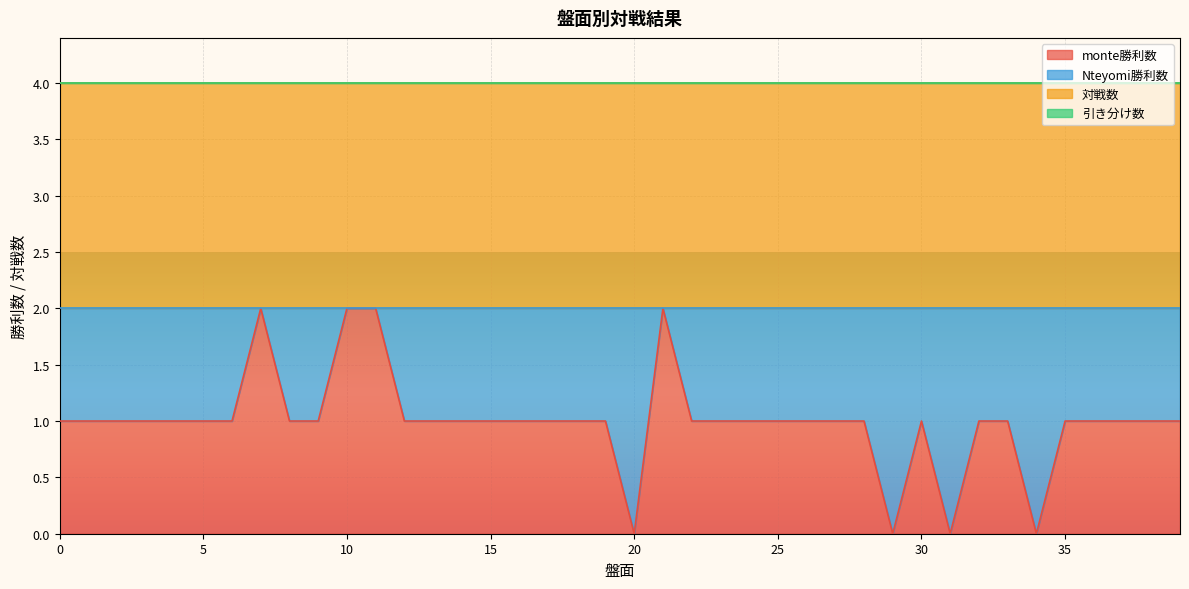

True or false: Nteyomi勝利数 and 引き分け数 cross at least once.

False